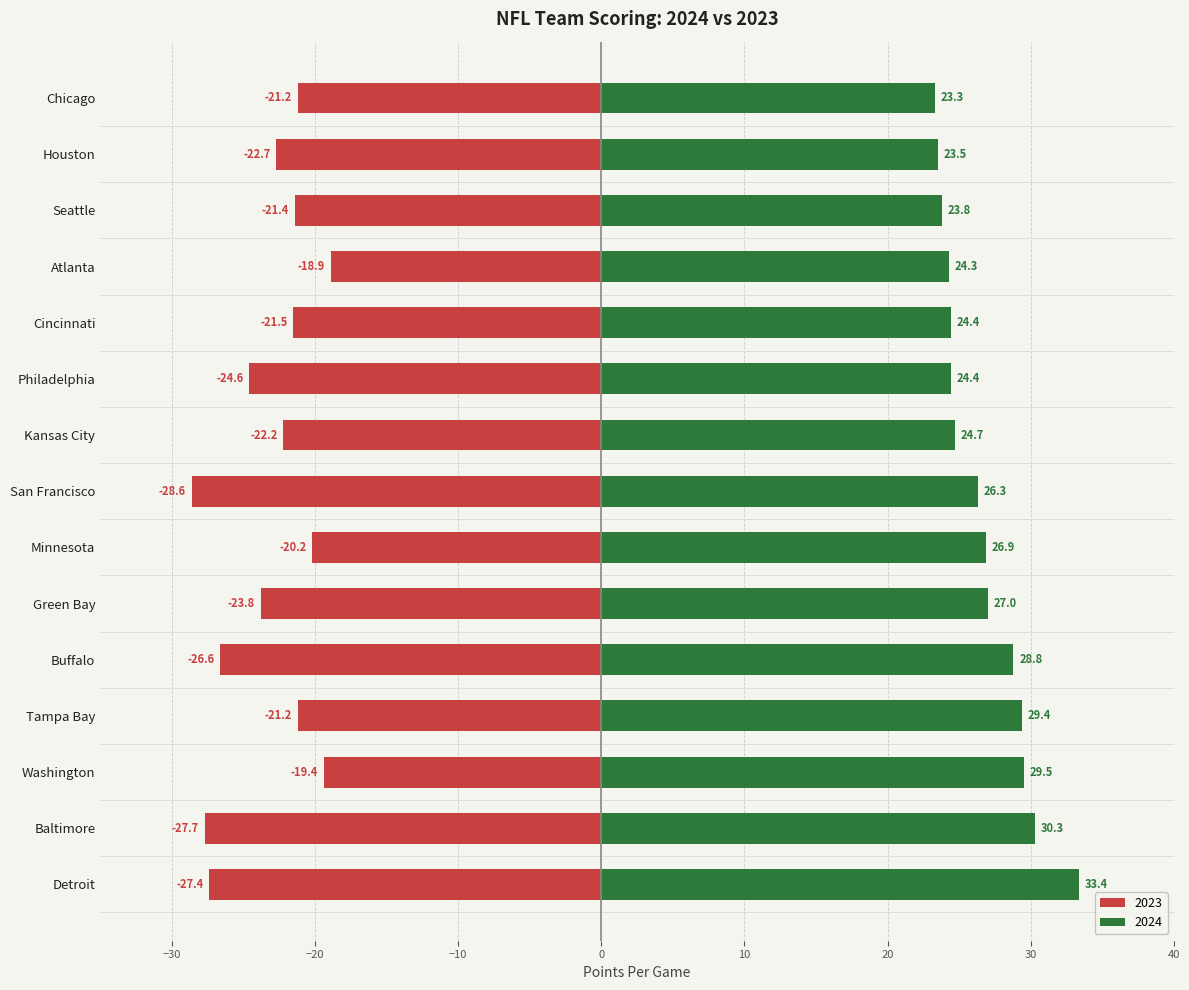

What is the value of the 2023 bar at the 12th from the left?

-18.9